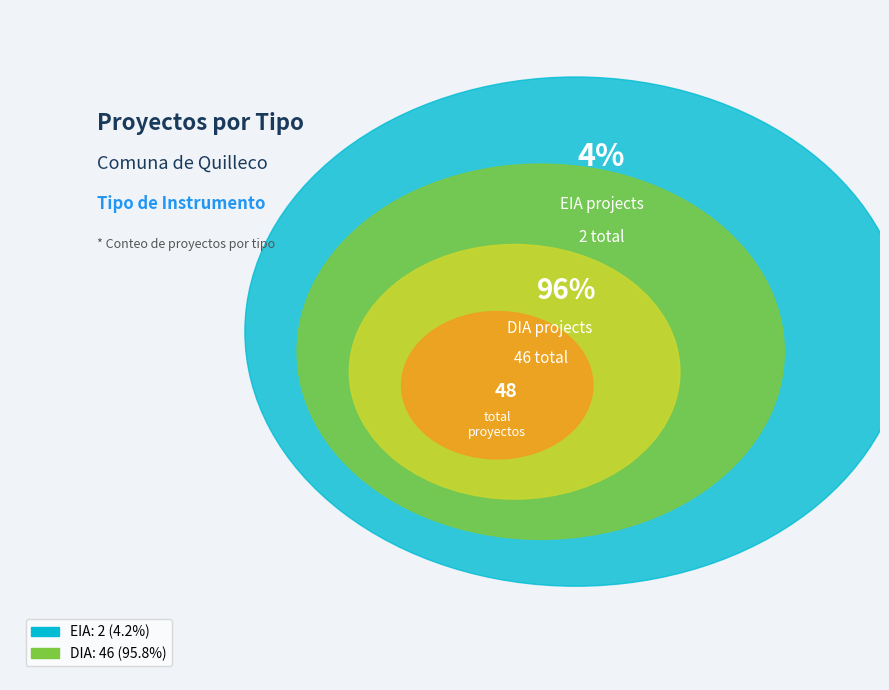

Does DIA represent more than half of the total?

Yes